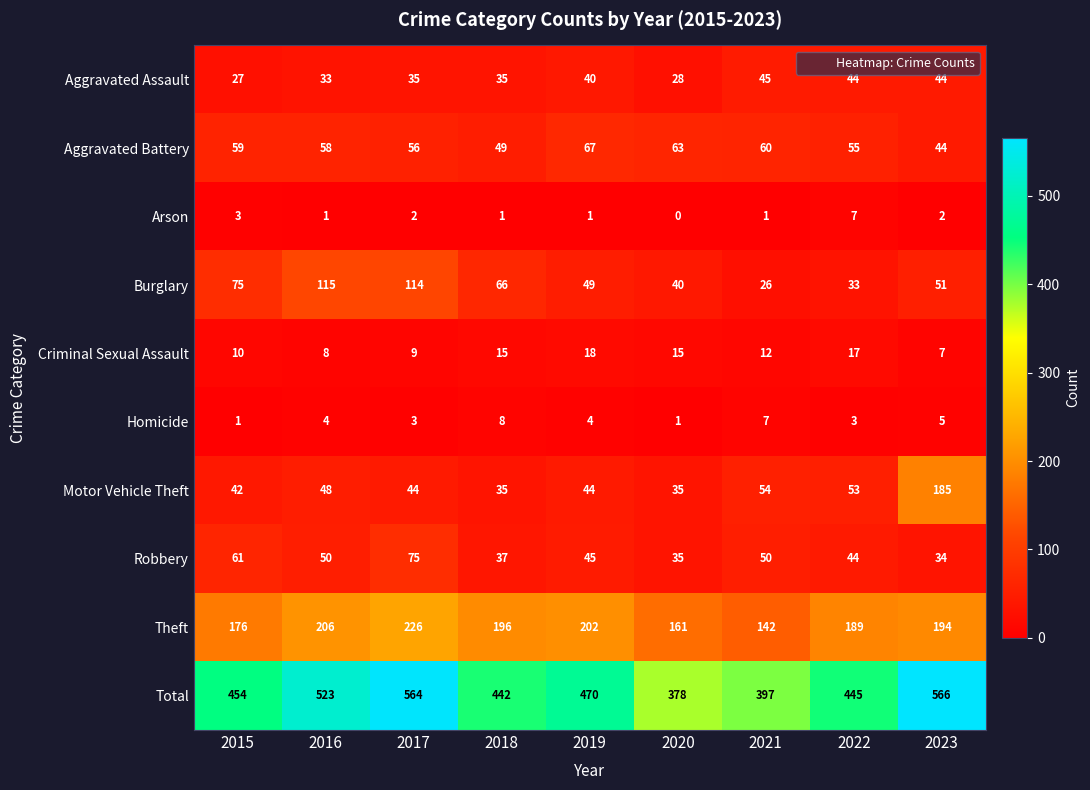

Which series has the largest total across all categories?

Total